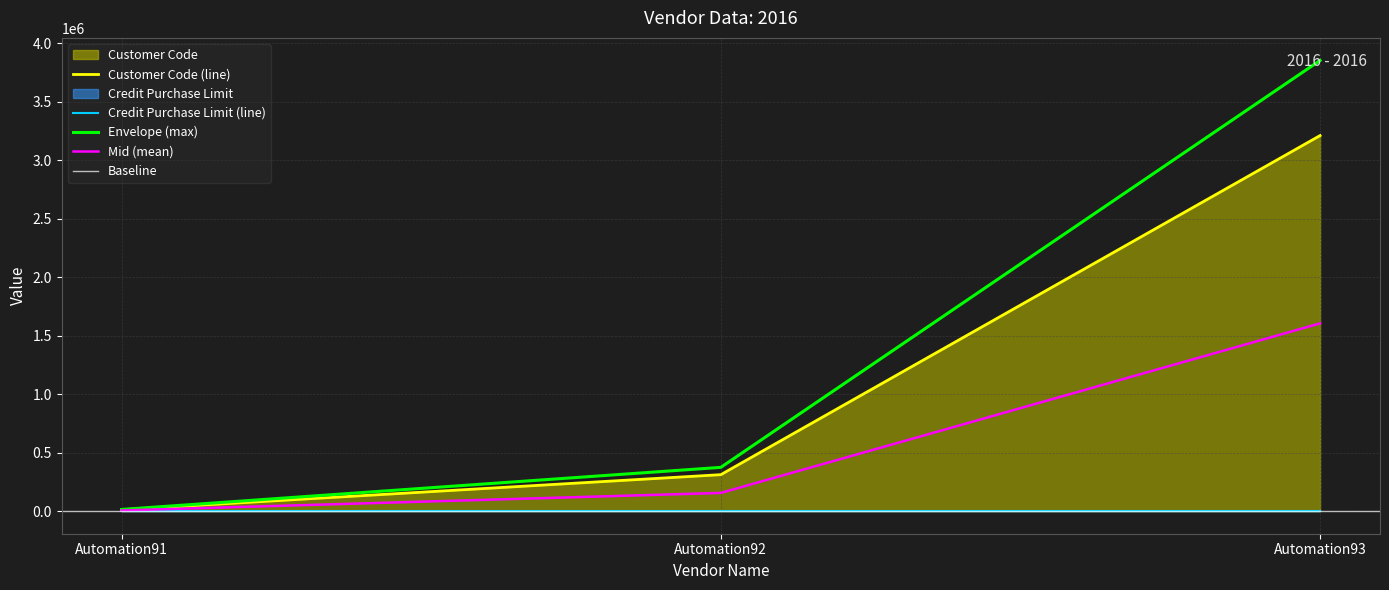

List the labels in order of Envelope (max) value, smallest first.

Automation91, Automation92, Automation93